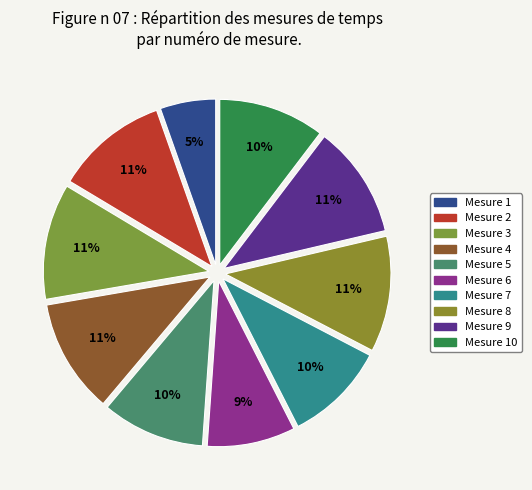

What is the smallest slice in the pie chart?

1